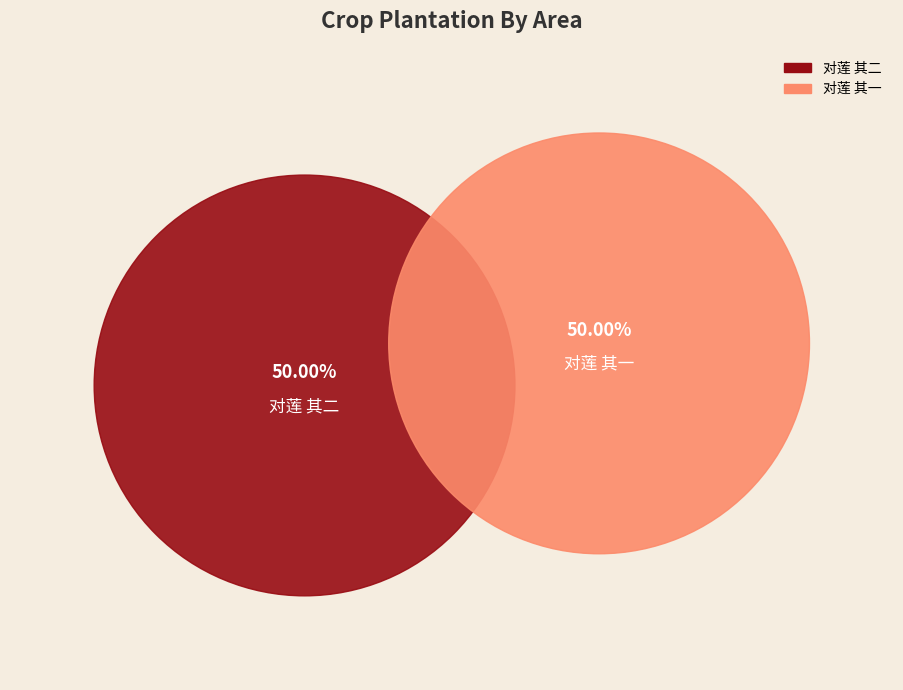

Which category has the biggest portion of the pie?

对莲 其二